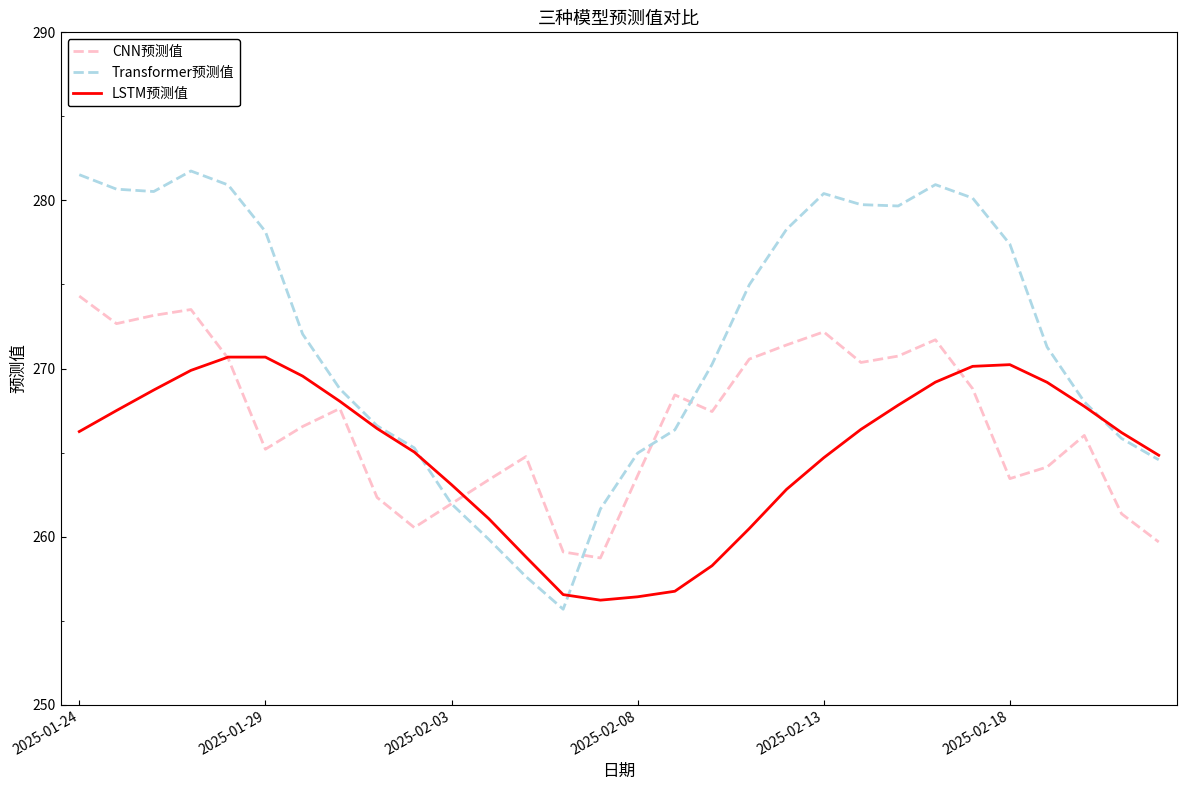

Which series has the largest total across all categories?

Transformer预测值